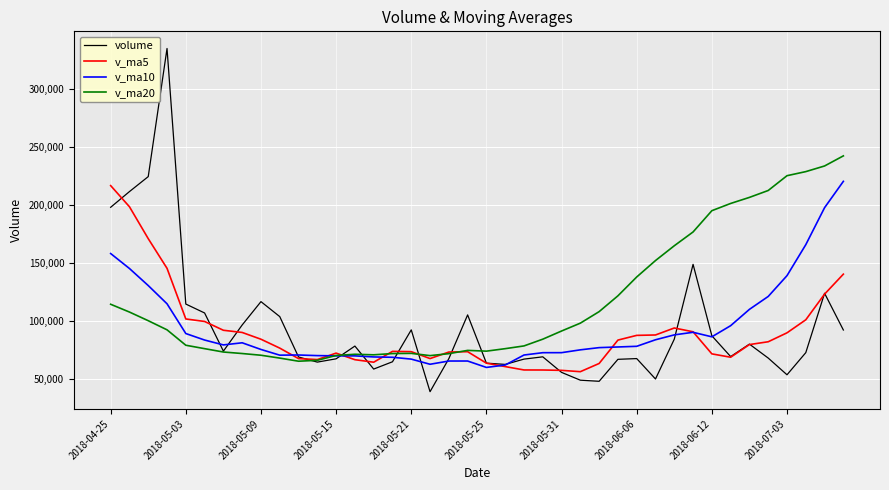

Which series has the largest total across all categories?

v_ma20